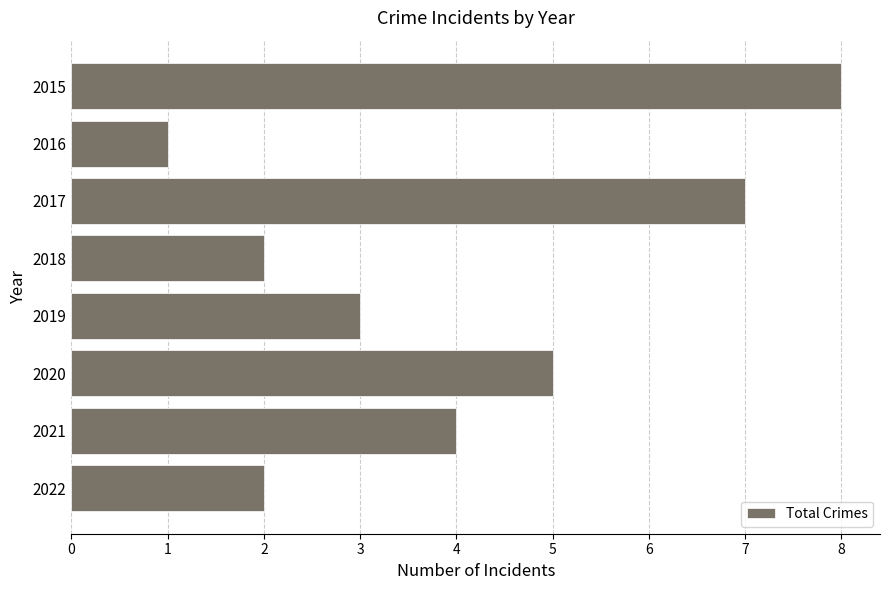

Is it true that the value at 2021 is 7?

False